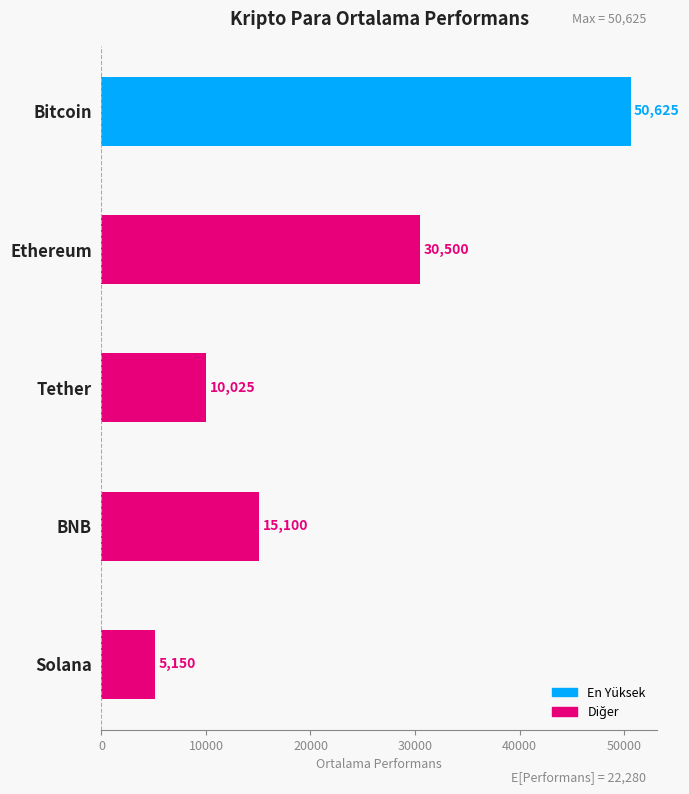

At which label is the value closest to 27887?

Ethereum